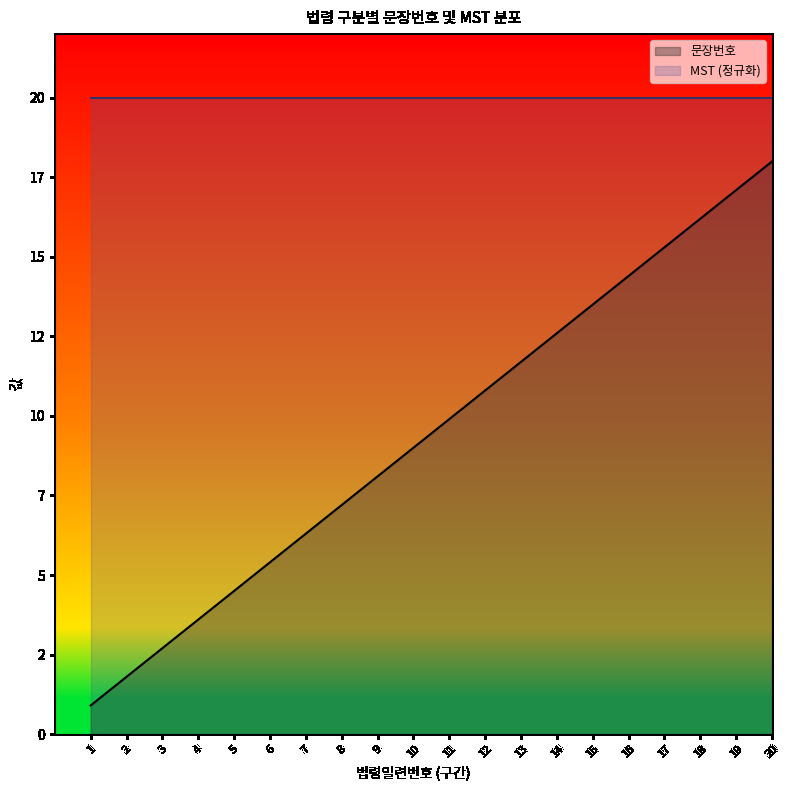

Rank the categories by value from lowest to highest.

1, 2, 3, 4, 5, 6, 7, 8, 9, 10, 11, 12, 13, 14, 15, 16, 17, 18, 19, 20